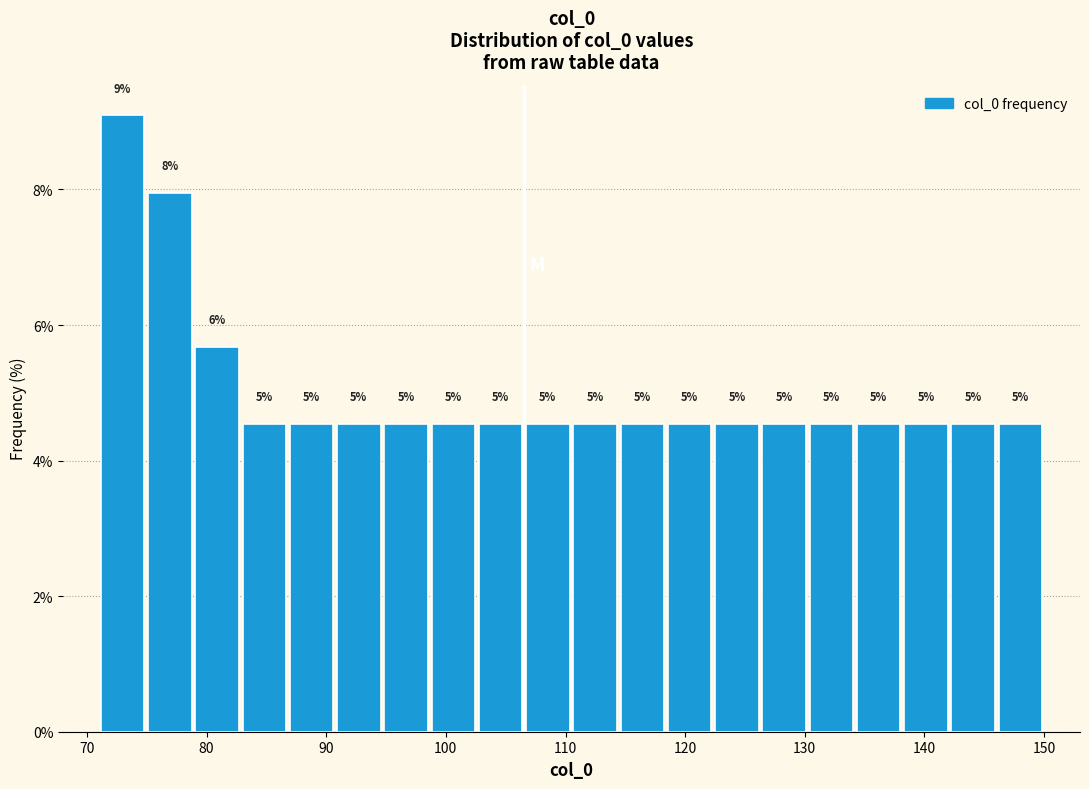

Around what value on the x-axis is the tallest bar? Give the approximate position of its centre, as read against the axis.

73